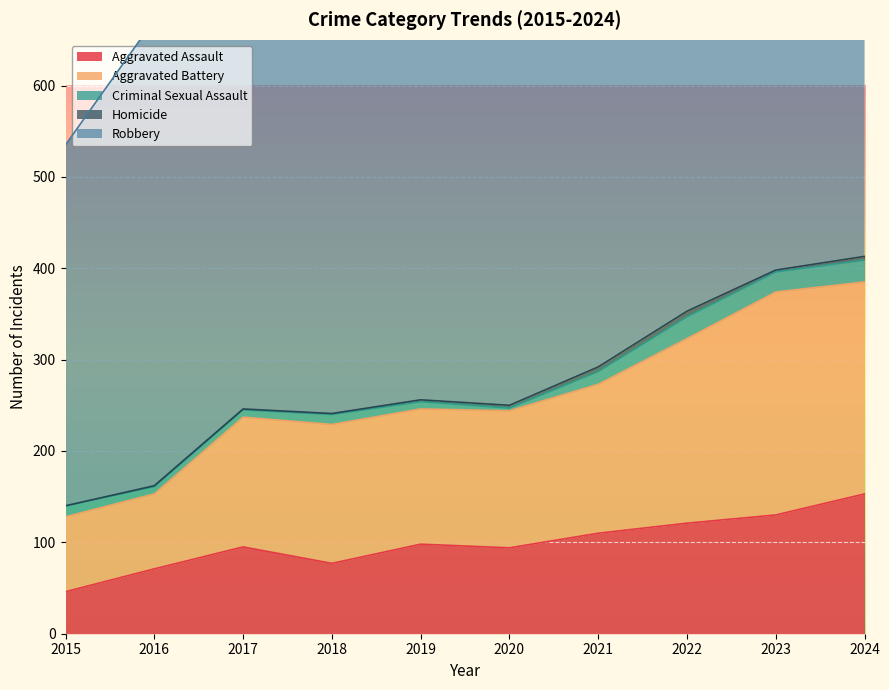

Is it true that Homicide equals 6 at 2022?

True